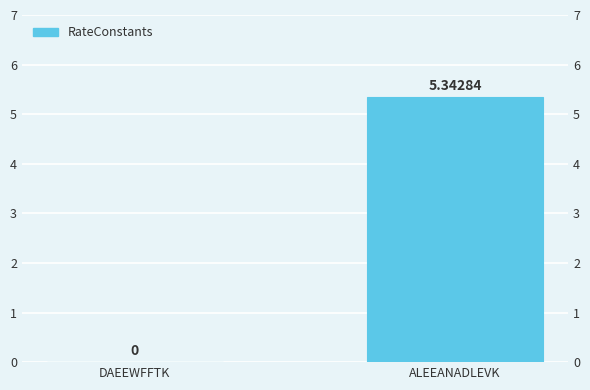

True or false: the data shows 5.3 at ALEEANADLEVK.

True